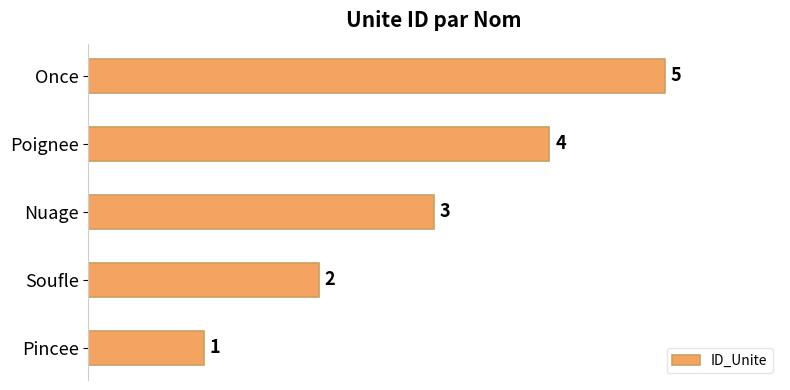

List the labels in order of value, largest first.

Once, Poignee, Nuage, Soufle, Pincee